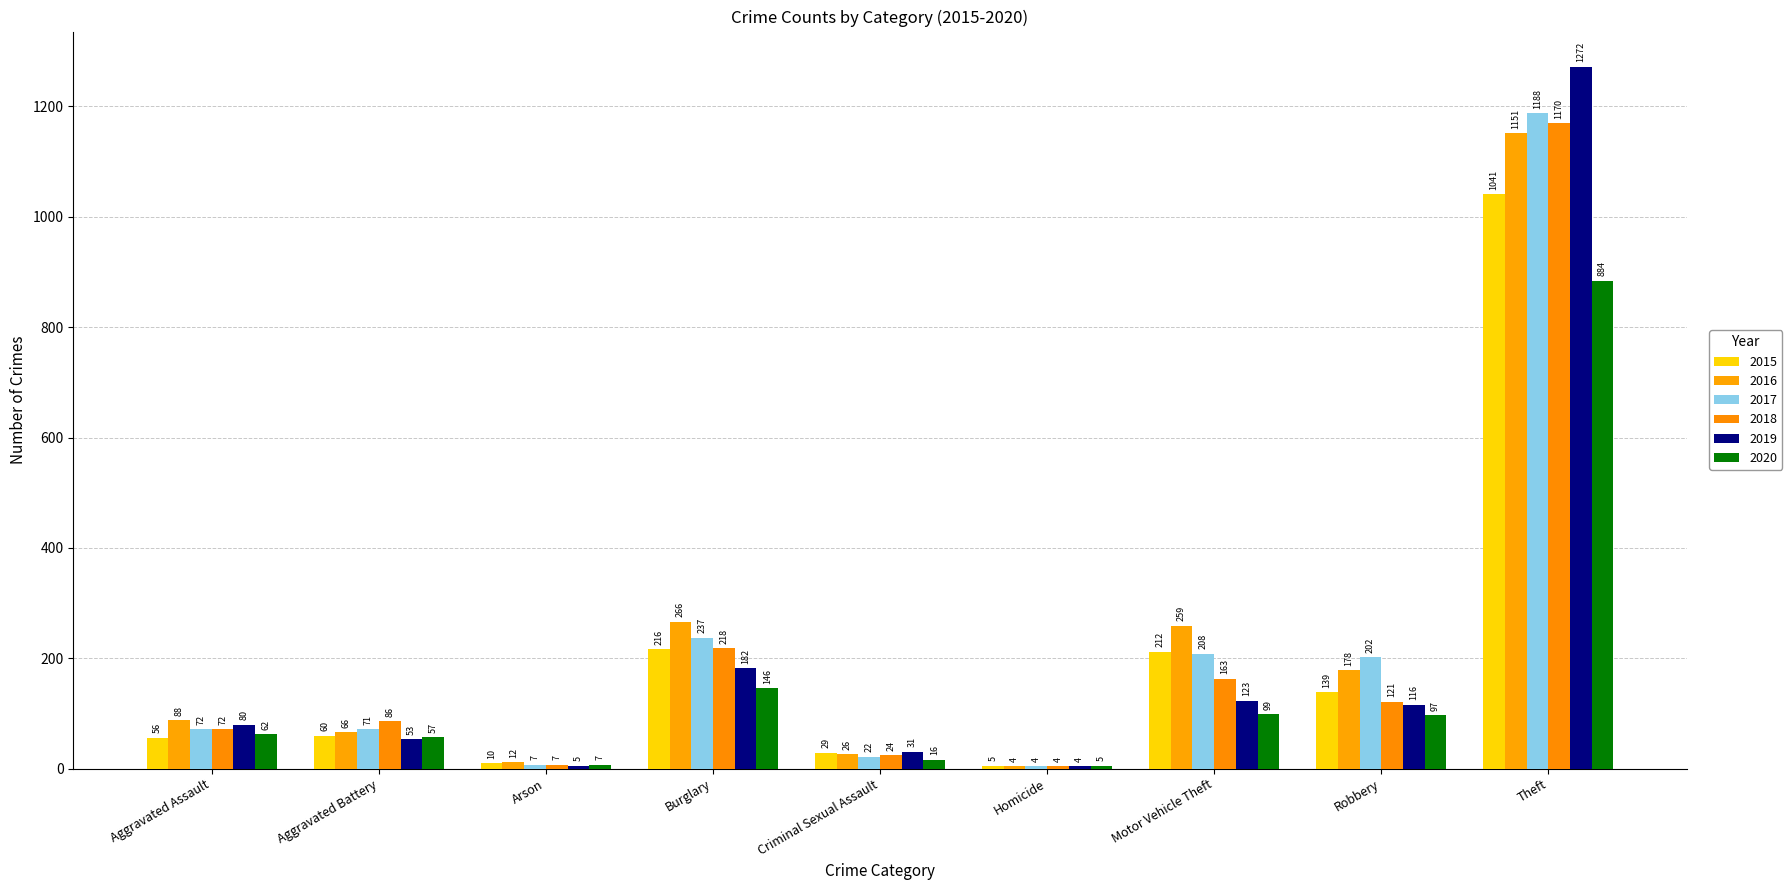

At which label does 2017 reach its peak?

Theft